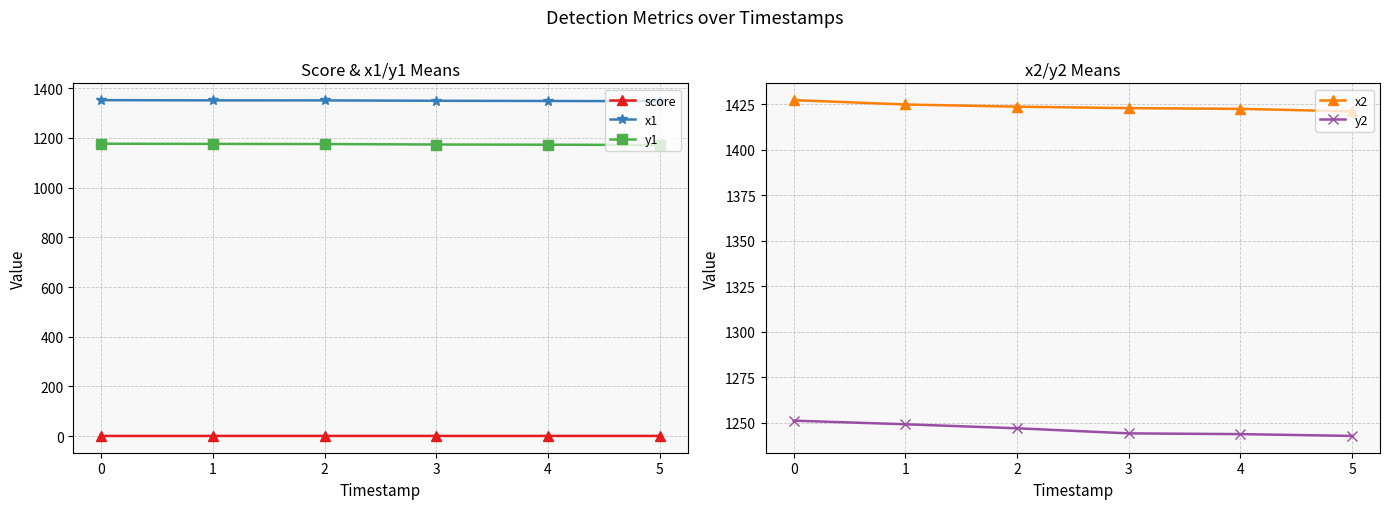

What is the maximum value for y1?

1176.6